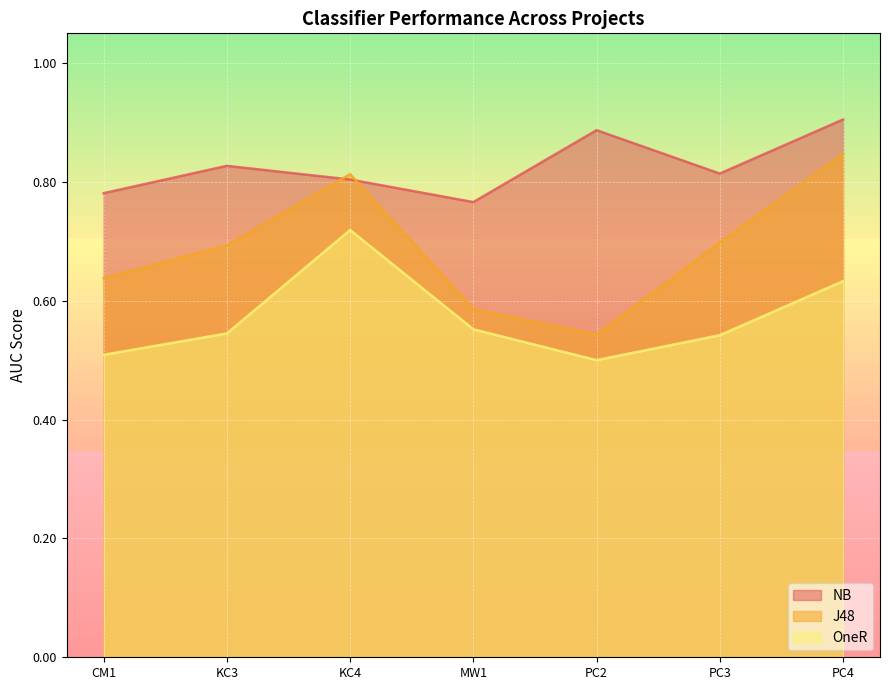

Where is the first local maximum for J48?

KC4